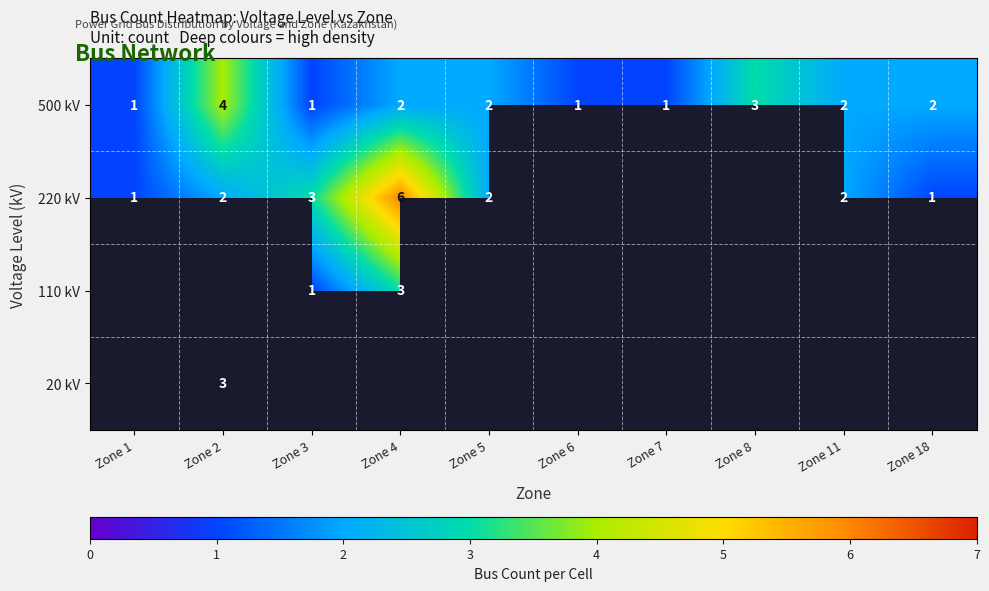

Is it true that 220 kV equals 3 at Zone 2?

False